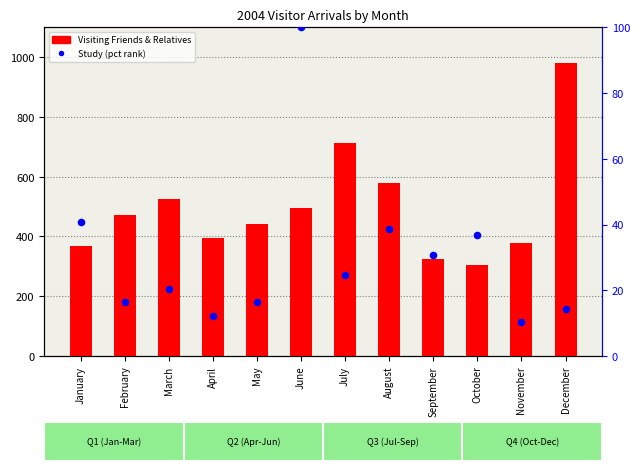

Which series has the largest total across all categories?

Visiting Friends & Relatives